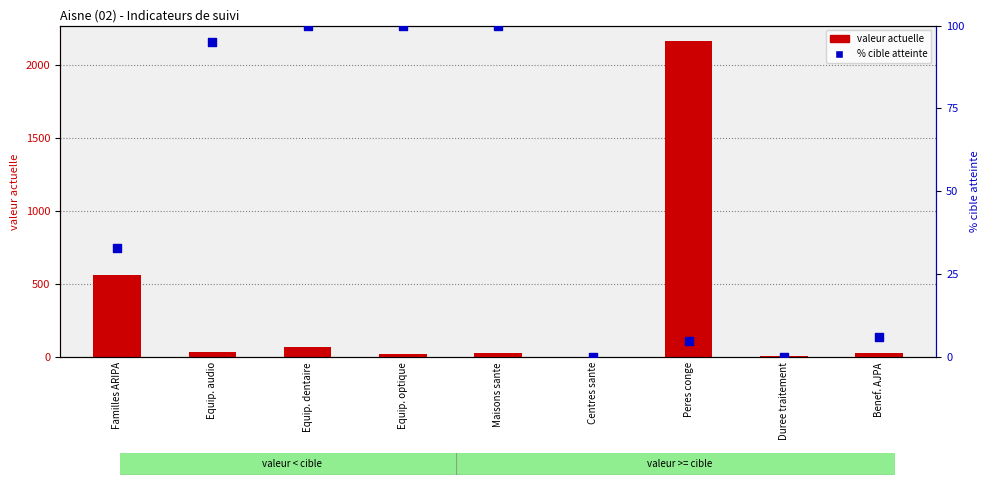

What are all the series names shown in the legend?

valeur actuelle, % cible atteinte